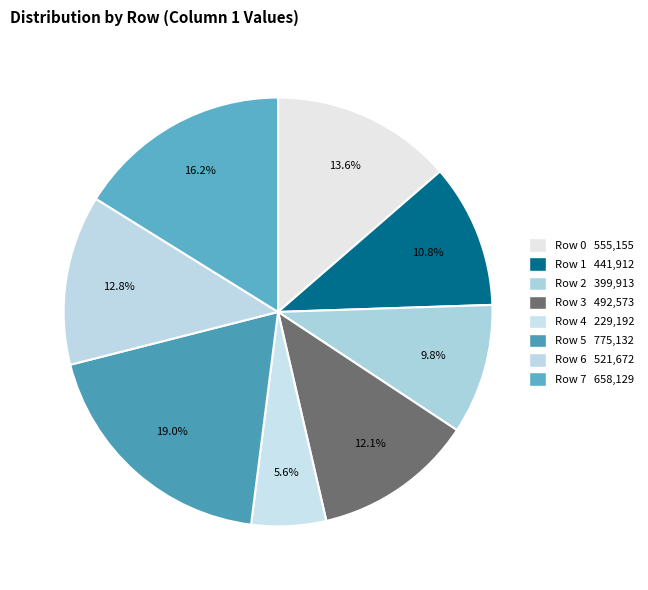

What is the ratio of the value at Row 6 to the value at Row 4?

2.3